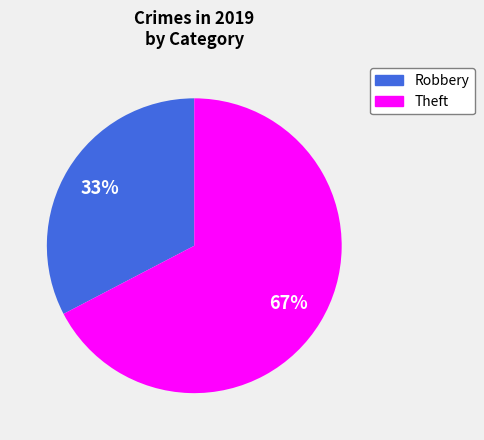

What is the largest slice in the pie chart?

Theft